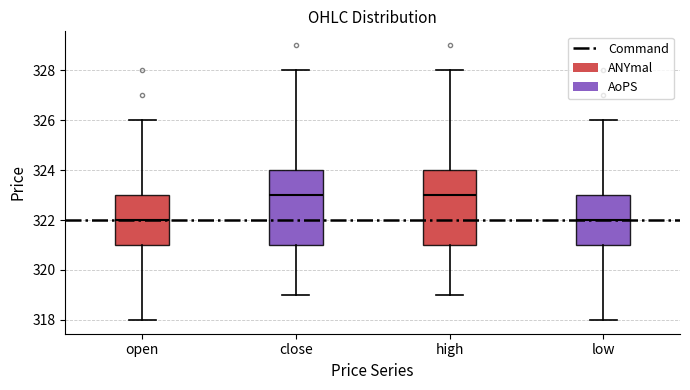

Reading left to right, read every box against the y-axis: the position of its median line, the range the box covers, and the ends of its whiskers. The values are not printed on the chart, so give them approximately, as read against the axis.

open: median 322, box 321 to 323, whiskers 318 to 326
close: median 323, box 321 to 324, whiskers 319 to 328
high: median 323, box 321 to 324, whiskers 319 to 328
low: median 322, box 321 to 323, whiskers 318 to 326